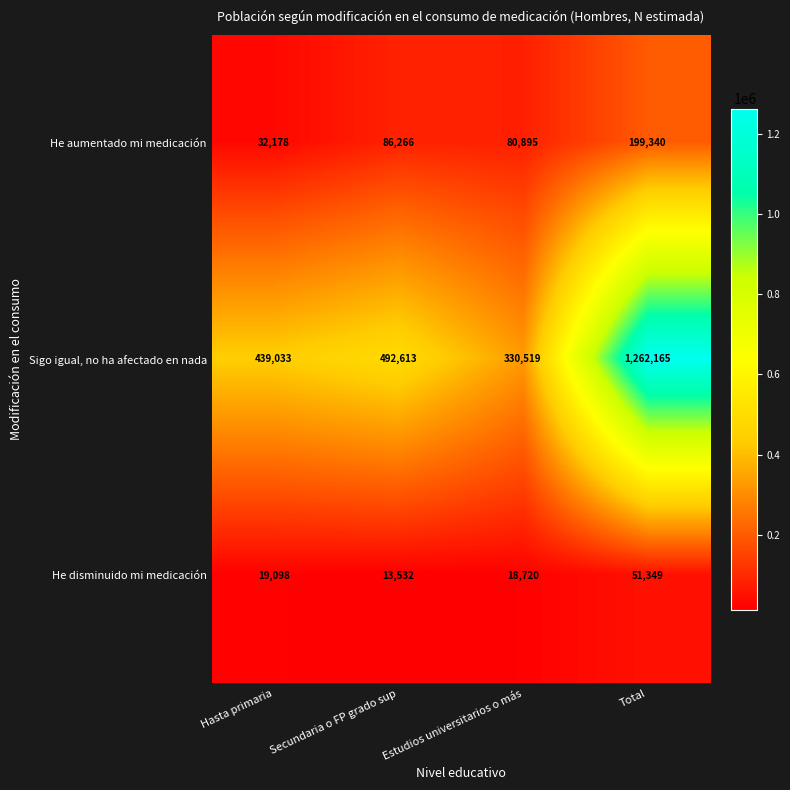

What is the greatest value displayed?

1262165